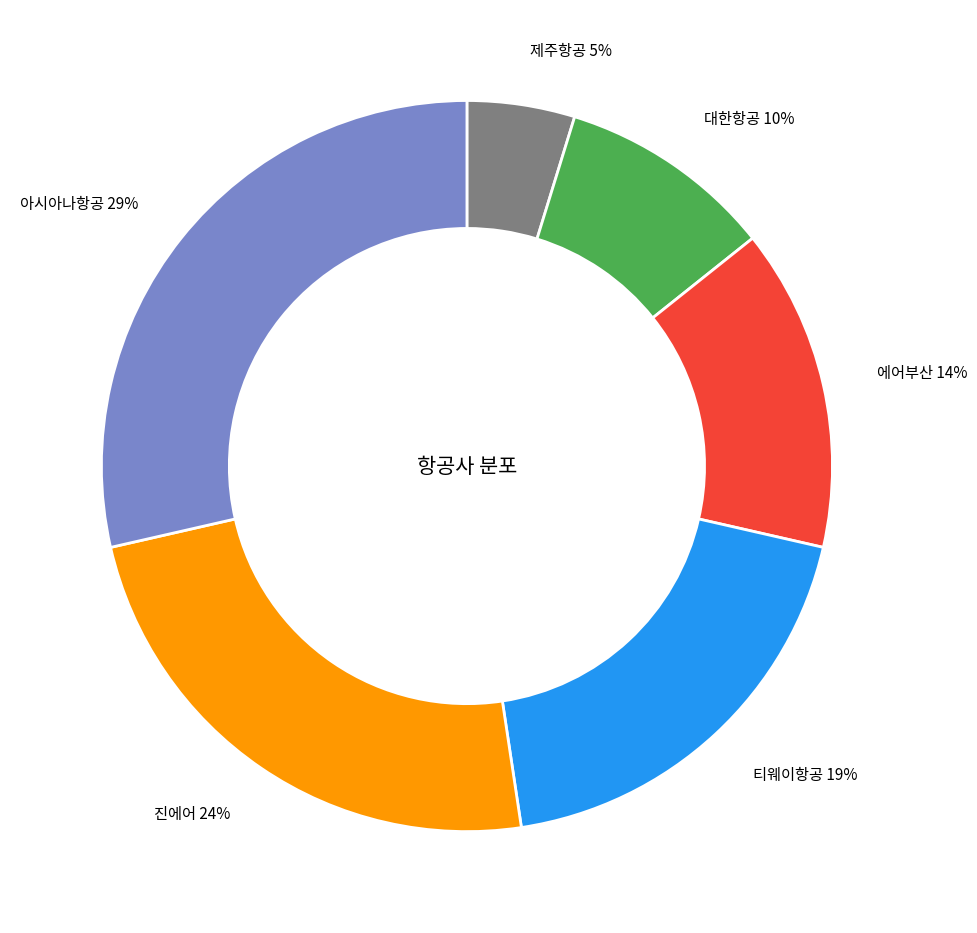

To the nearest percent, what is the combined percentage of 제주항공 and 에어부산?

19%